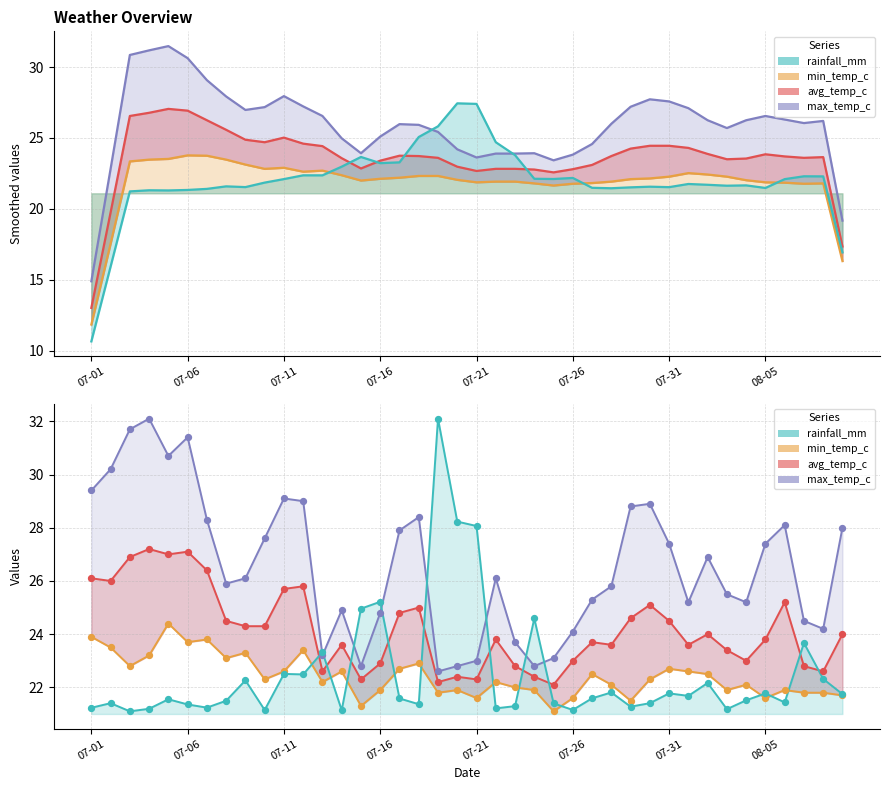

At which category is the sum across all series the highest?

2024-07-04